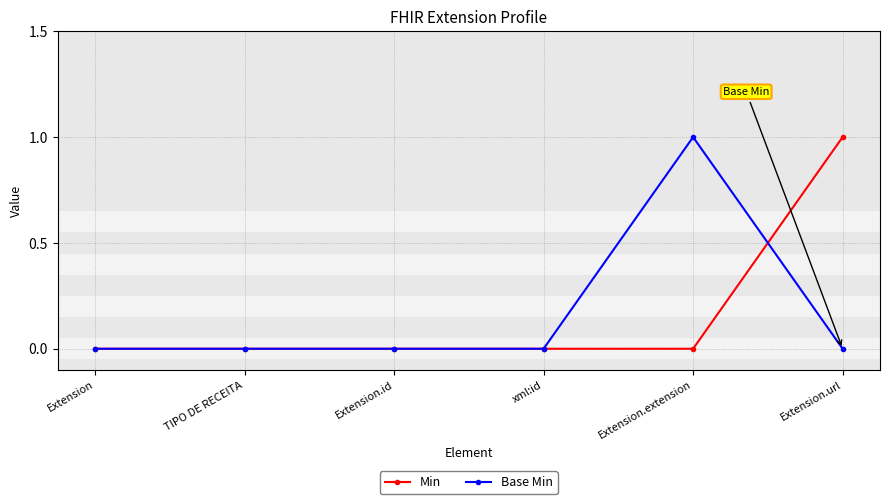

Between TIPO DE RECEITA and Extension.url, which series saw the biggest shift?

Min